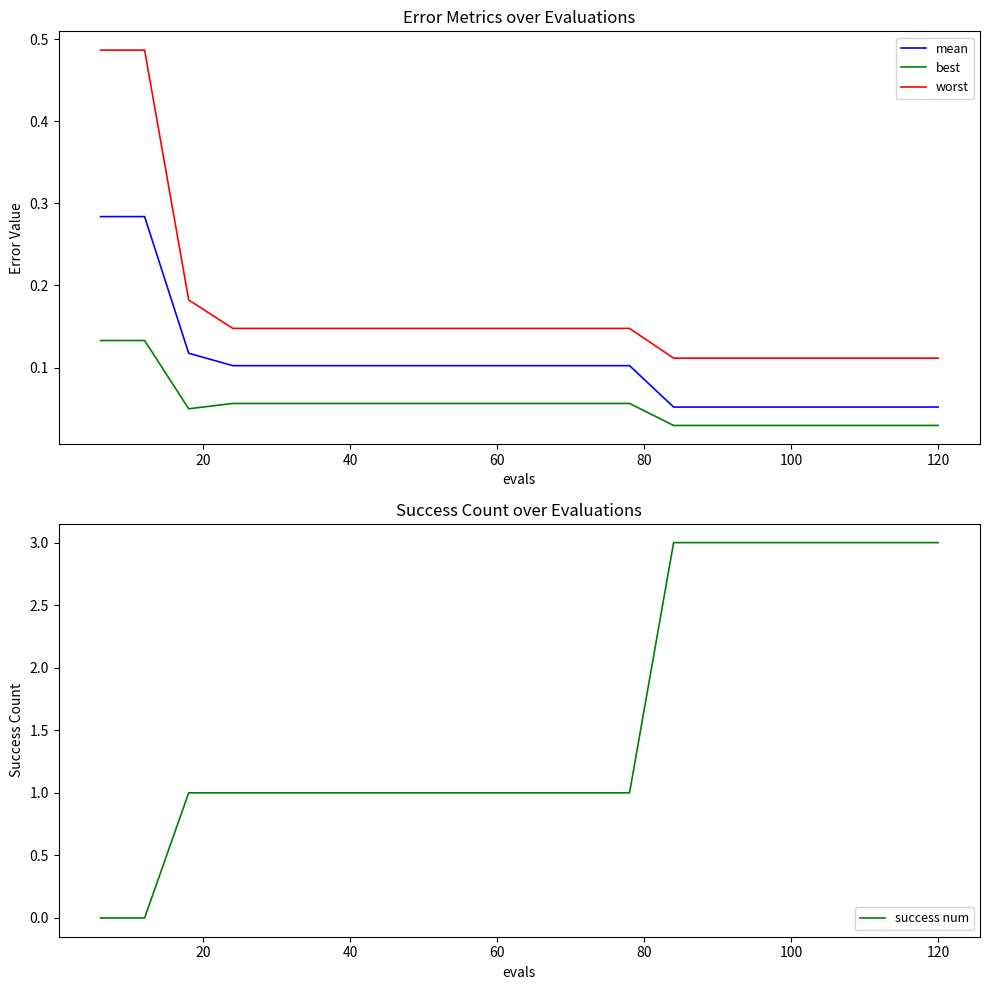

What is the difference between the second highest and second lowest values in the worst series?

0.4